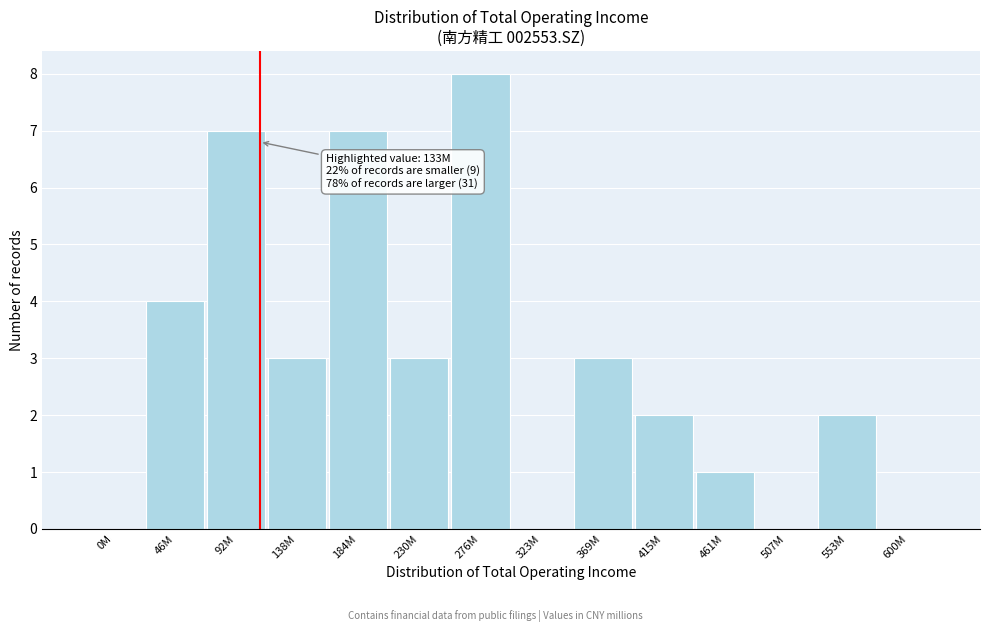

Reading left to right, list all the values displayed in this chart.

0M=0	46M=4	92M=7	138M=3	184M=7	230M=3	276M=8	323M=0	369M=3	415M=2	461M=1	507M=0	553M=2	600M=0